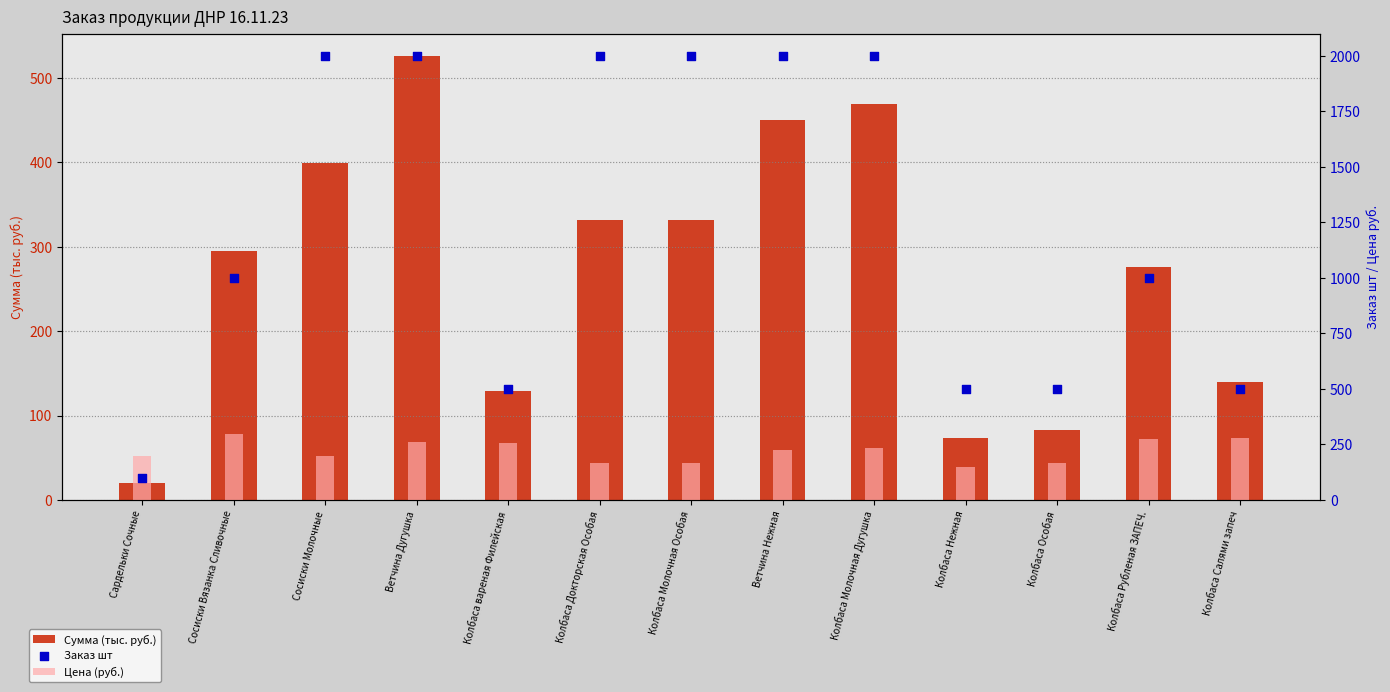

What are all the series names shown in the legend?

Сумма (тыс. руб.), Цена (руб.), Заказ шт